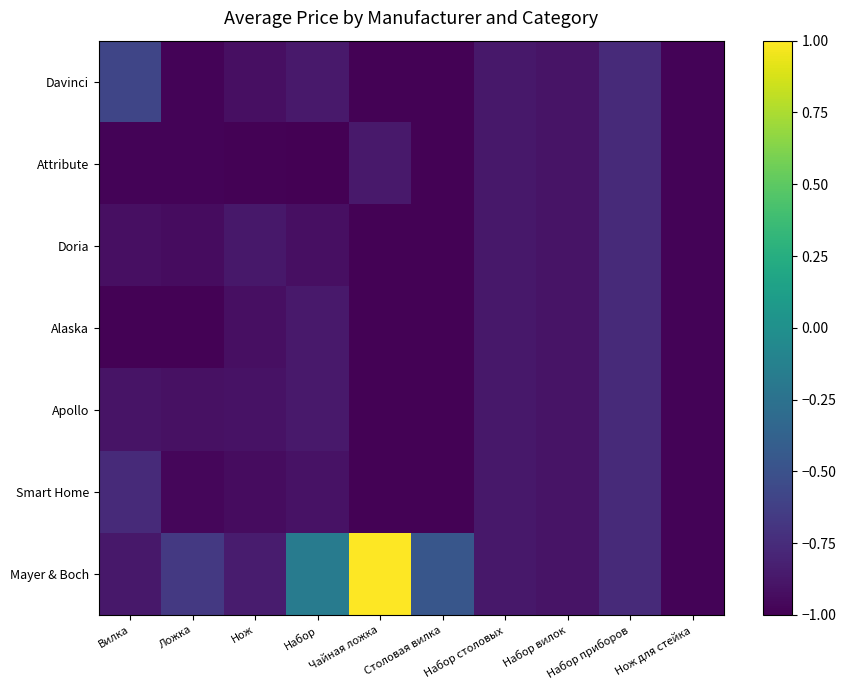

Which label corresponds to the largest value in the chart?

Чайная ложка